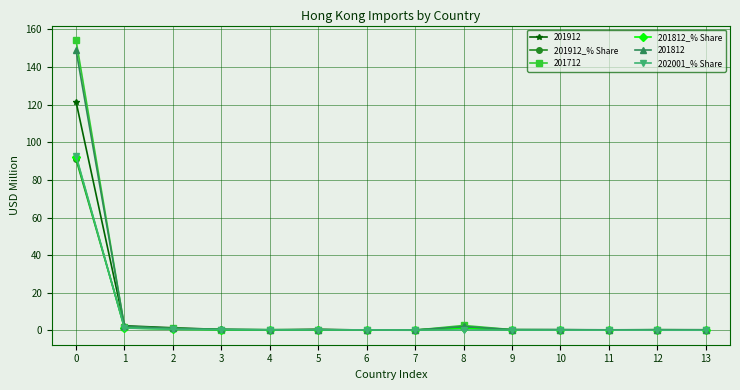

Is it true that 201812 equals 0.4 at 11?

True